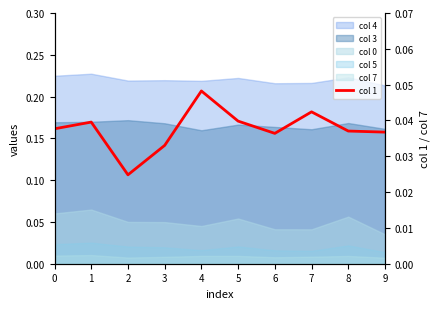

At which category does the chart reach its minimum across all series?

2